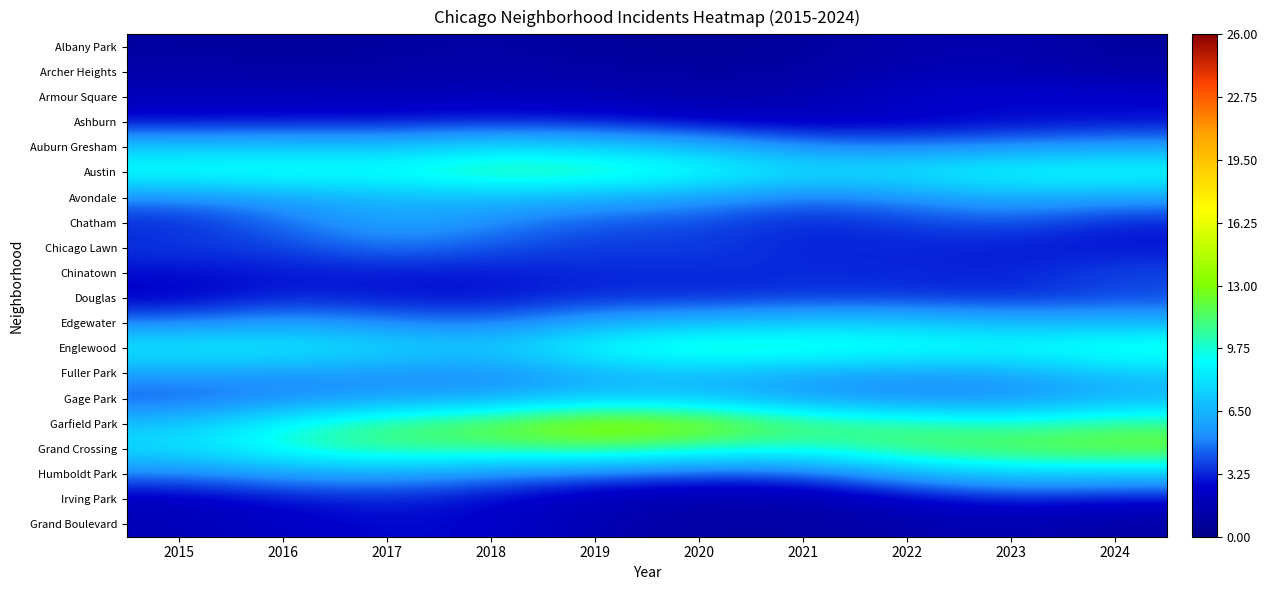

Reading left to right, extract all data points from this chart.

Albany Park: 2015=0.9	2016=0.6	2017=0.8	2018=1.0	2019=0.7	2020=0.6	2021=0.7	2022=1.4	2023=1.5	2024=0.7
Archer Heights: 2015=1.3	2016=1.1	2017=1.1	2018=1.2	2019=1.1	2020=0.8	2021=1.0	2022=1.6	2023=1.6	2024=1.2
Armour Square: 2015=1.9	2016=1.9	2017=1.9	2018=2.1	2019=1.9	2020=1.3	2021=1.5	2022=2.6	2023=2.8	2024=2.6
Ashburn: 2015=2.8	2016=3.0	2017=3.0	2018=3.2	2019=3.0	2020=2.6	2021=2.1	2022=2.3	2023=2.6	2024=2.8
Auburn Gresham: 2015=7.2	2016=7.2	2017=7.1	2018=8.1	2019=7.6	2020=6.8	2021=5.3	2022=5.0	2023=5.4	2024=5.8
Austin: 2015=9.7	2016=9.9	2017=9.8	2018=10.9	2019=10.7	2020=9.7	2021=8.2	2022=8.6	2023=9.5	2024=9.6
Avondale: 2015=5.1	2016=5.9	2017=6.5	2018=6.7	2019=6.3	2020=5.7	2021=4.6	2022=5.3	2023=6.3	2024=5.8
Chatham: 2015=3.3	2016=4.6	2017=6.1	2018=5.2	2019=4.1	2020=4.0	2021=3.2	2022=3.7	2023=4.1	2024=3.2
Chicago Lawn: 2015=3.6	2016=3.8	2017=4.7	2018=4.1	2019=3.6	2020=3.7	2021=3.3	2022=3.3	2023=3.1	2024=2.9
Chinatown: 2015=2.8	2016=3.0	2017=3.0	2018=3.0	2019=3.3	2020=3.3	2021=3.4	2022=3.3	2023=3.2	2024=4.0
Douglas: 2015=2.4	2016=3.3	2017=3.0	2018=2.9	2019=3.4	2020=3.3	2021=3.6	2022=3.5	2023=3.4	2024=3.9
Edgewater: 2015=5.0	2016=5.8	2017=5.1	2018=4.7	2019=6.2	2020=6.8	2021=7.3	2022=7.4	2023=6.6	2024=6.6
Englewood: 2015=8.8	2016=8.8	2017=8.0	2018=7.3	2019=9.6	2020=10.7	2021=10.4	2022=10.0	2023=9.4	2024=10.4
Fuller Park: 2015=5.7	2016=5.4	2017=5.3	2018=4.9	2019=6.3	2020=6.7	2021=6.0	2022=5.6	2023=5.9	2024=7.1
Gage Park: 2015=4.1	2016=4.9	2017=5.7	2018=6.0	2019=7.2	2020=6.9	2021=5.6	2022=5.0	2023=5.0	2024=6.3
Garfield Park: 2015=7.0	2016=9.3	2017=11.1	2018=12.3	2019=14.3	2020=13.6	2021=11.5	2022=10.8	2023=10.1	2024=11.0
Grand Crossing: 2015=8.1	2016=9.9	2017=11.0	2018=10.8	2019=11.3	2020=10.2	2021=9.7	2022=11.5	2023=12.2	2024=12.6
Humboldt Park: 2015=4.8	2016=5.6	2017=5.9	2018=5.0	2019=4.4	2020=3.8	2021=4.0	2022=6.1	2023=7.4	2024=7.1
Irving Park: 2015=2.1	2016=2.9	2017=3.2	2018=2.7	2019=1.8	2020=1.4	2021=1.5	2022=2.3	2023=3.1	2024=2.7
Grand Boulevard: 2015=1.8	2016=2.3	2017=2.8	2018=2.6	2019=1.6	2020=0.9	2021=1.0	2022=1.3	2023=1.6	2024=1.1